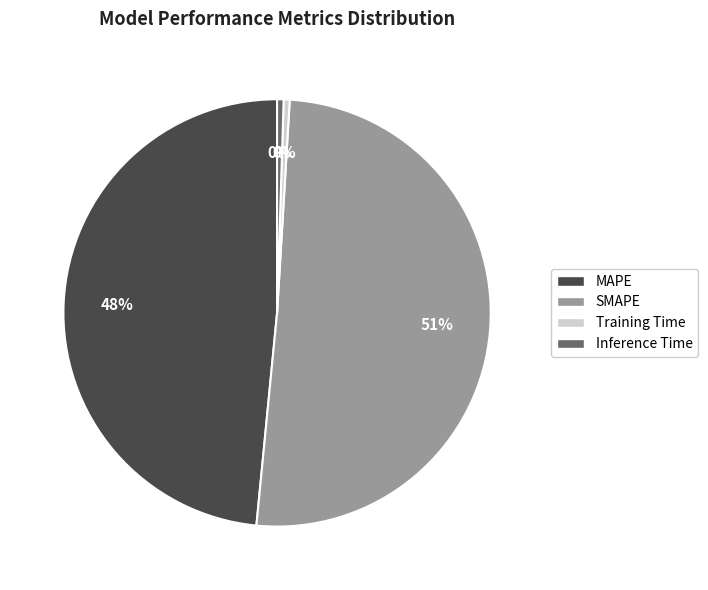

How many segments does this pie chart have?

4